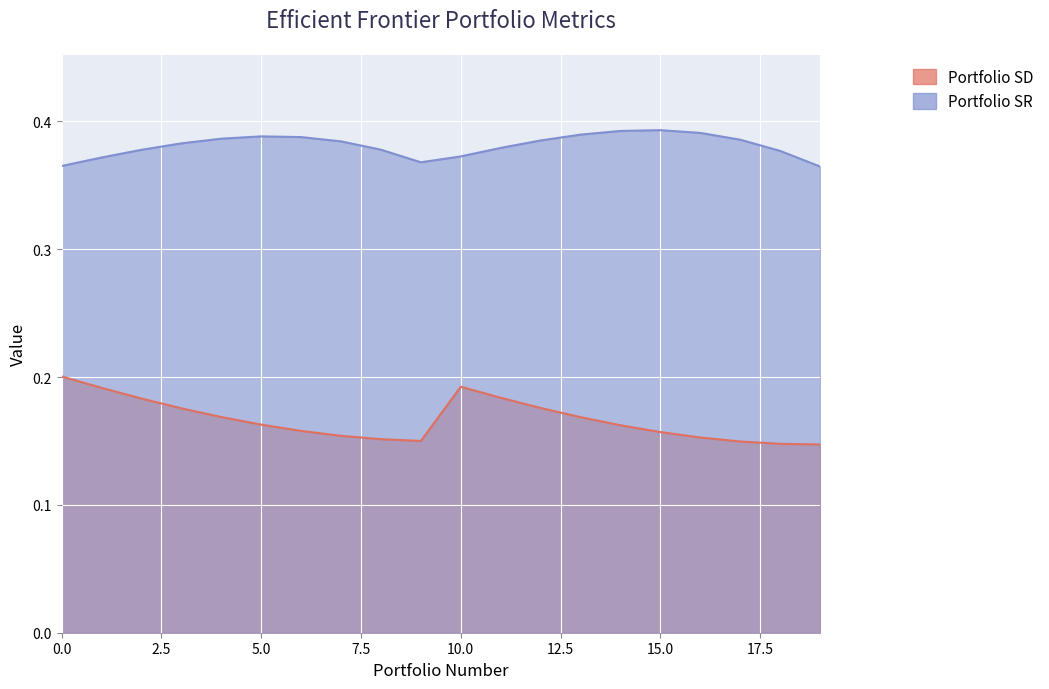

Which has a higher value, 8 or 15?

15